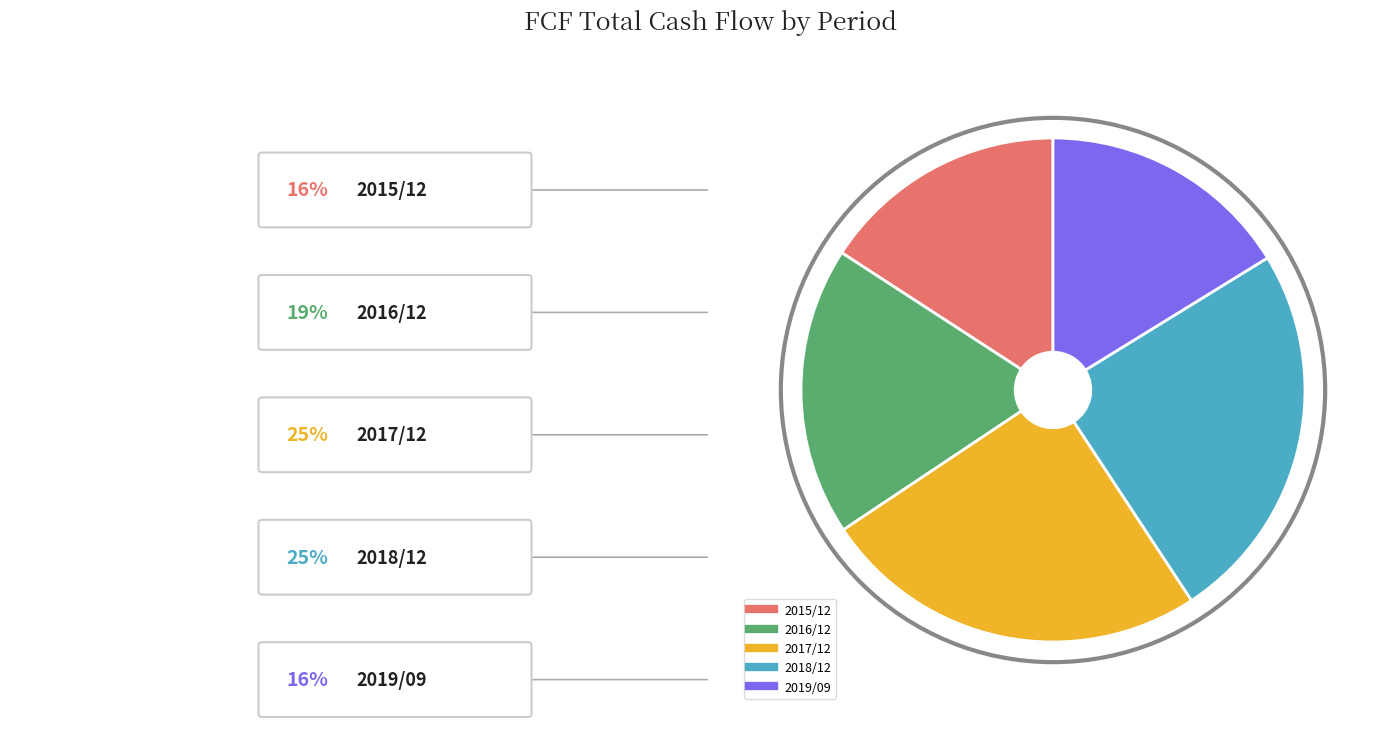

Is 2018/12 the majority of the pie?

No